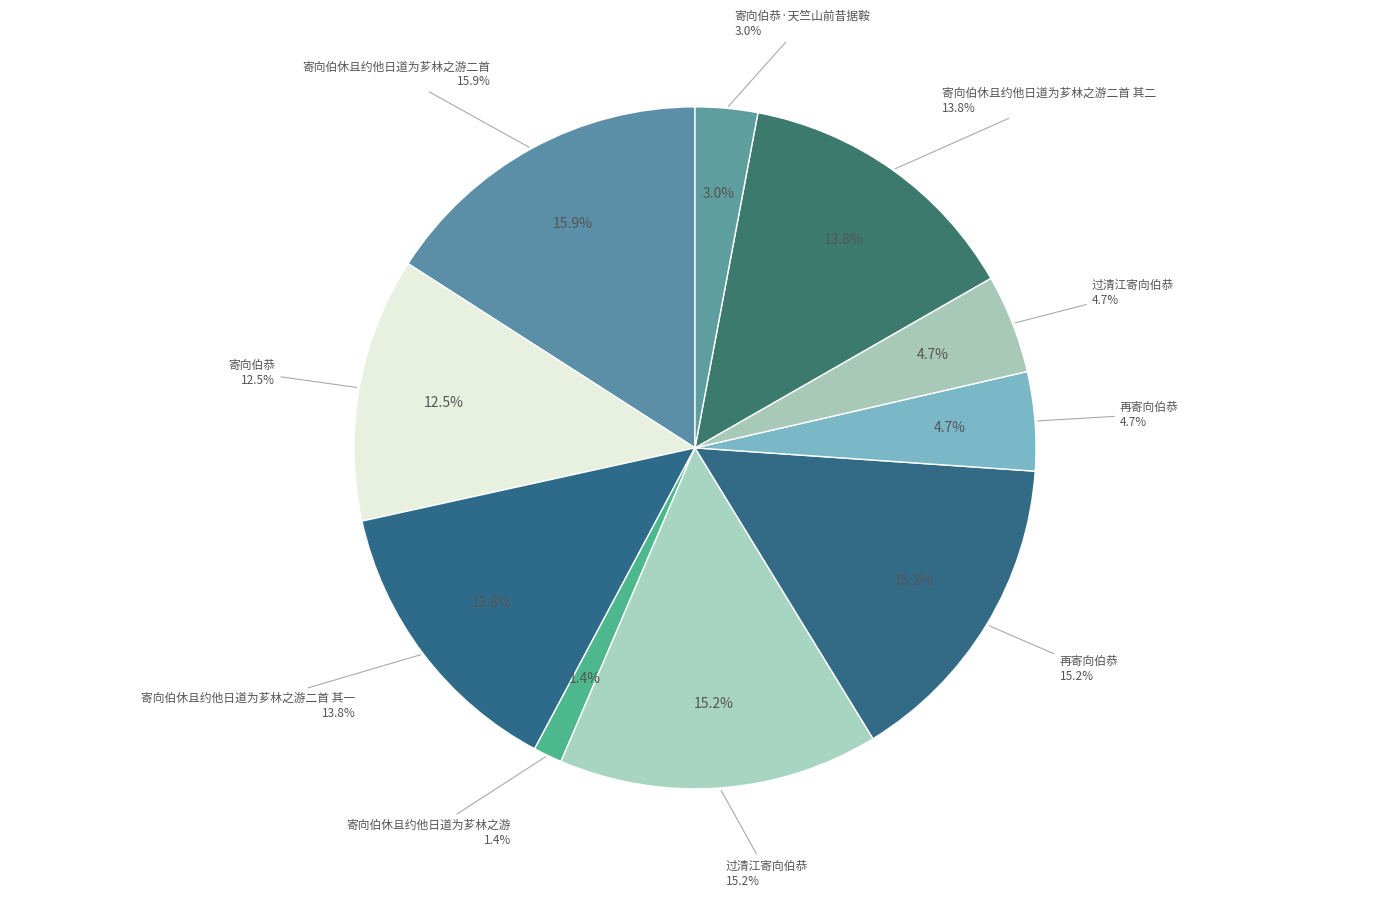

True or false: 寄向伯休且约他日道为芗林之游 accounts for 1% of the total.

True